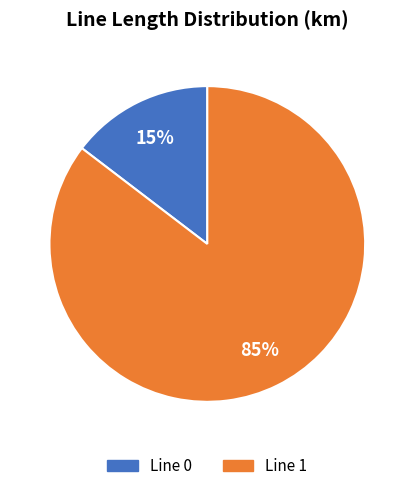

Combined, do Line 0 and Line 1 account for over 50%?

Yes